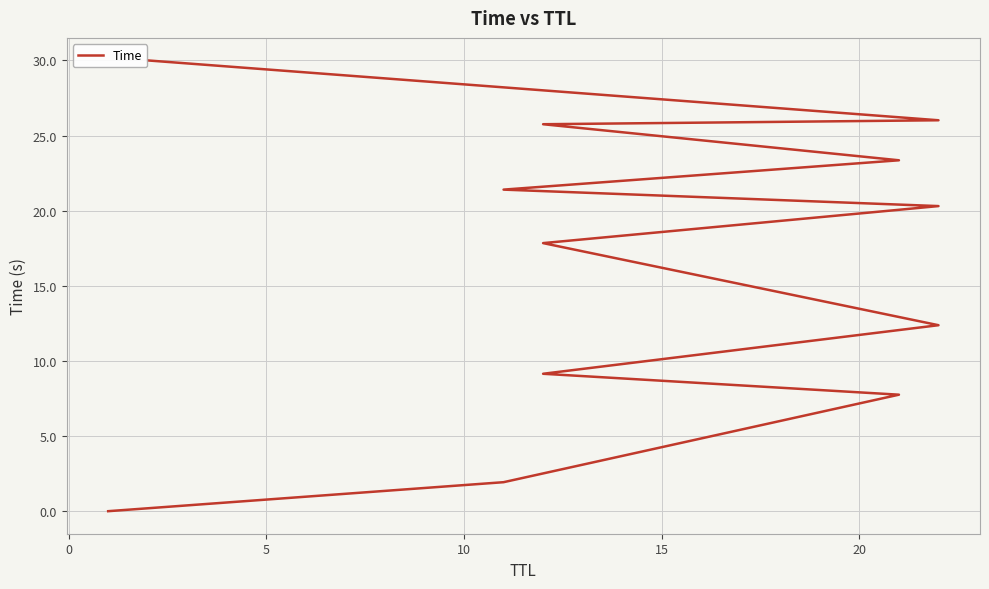

True or false: the data has more than 2 interior local peaks.

False